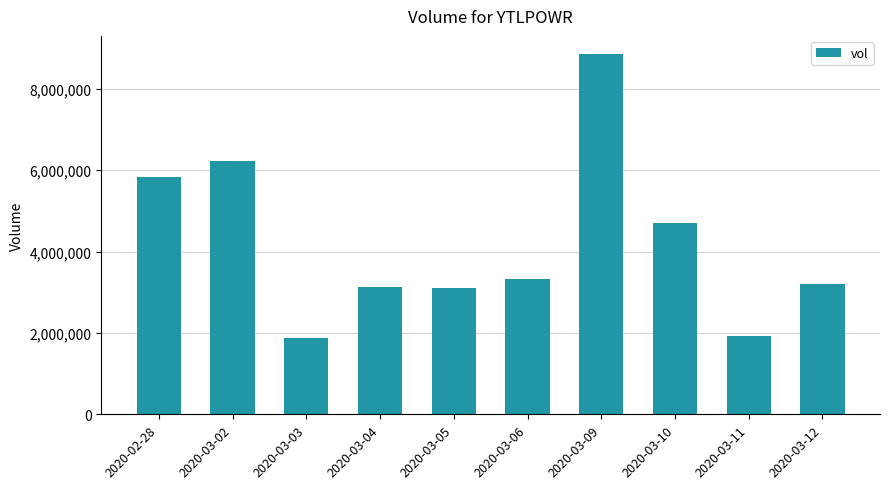

How many data points are less than 3315400?

5